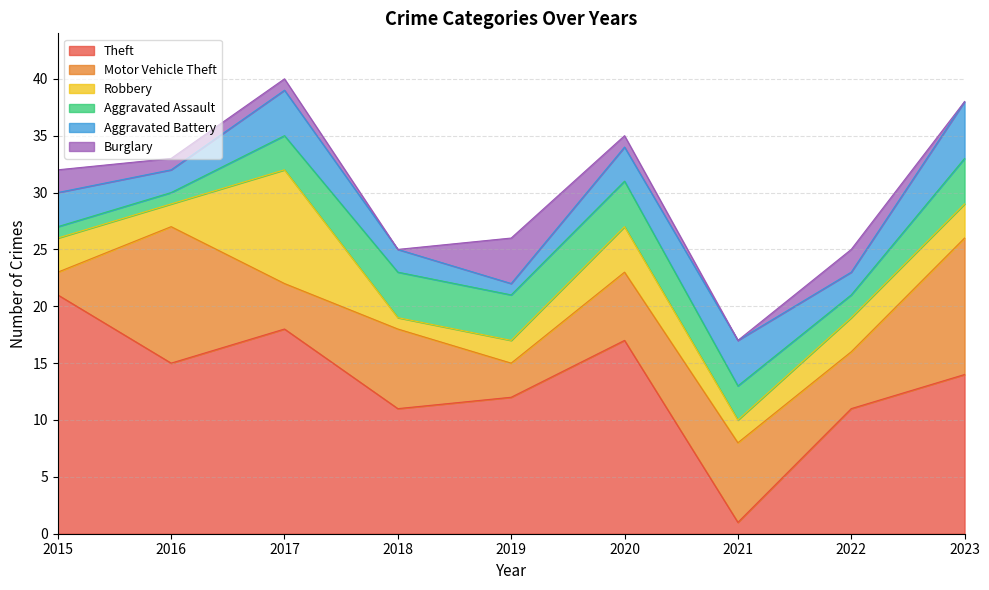

Reading left to right, transcribe all the data shown in this chart.

Theft: 2015=21	2016=15	2017=18	2018=11	2019=12	2020=17	2021=1	2022=11	2023=14
Motor Vehicle Theft: 2015=2	2016=12	2017=4	2018=7	2019=3	2020=6	2021=7	2022=5	2023=12
Robbery: 2015=3	2016=2	2017=10	2018=1	2019=2	2020=4	2021=2	2022=3	2023=3
Aggravated Assault: 2015=1	2016=1	2017=3	2018=4	2019=4	2020=4	2021=3	2022=2	2023=4
Aggravated Battery: 2015=3	2016=2	2017=4	2018=2	2019=1	2020=3	2021=4	2022=2	2023=5
Burglary: 2015=2	2016=1	2017=1	2018=0	2019=4	2020=1	2021=0	2022=2	2023=0